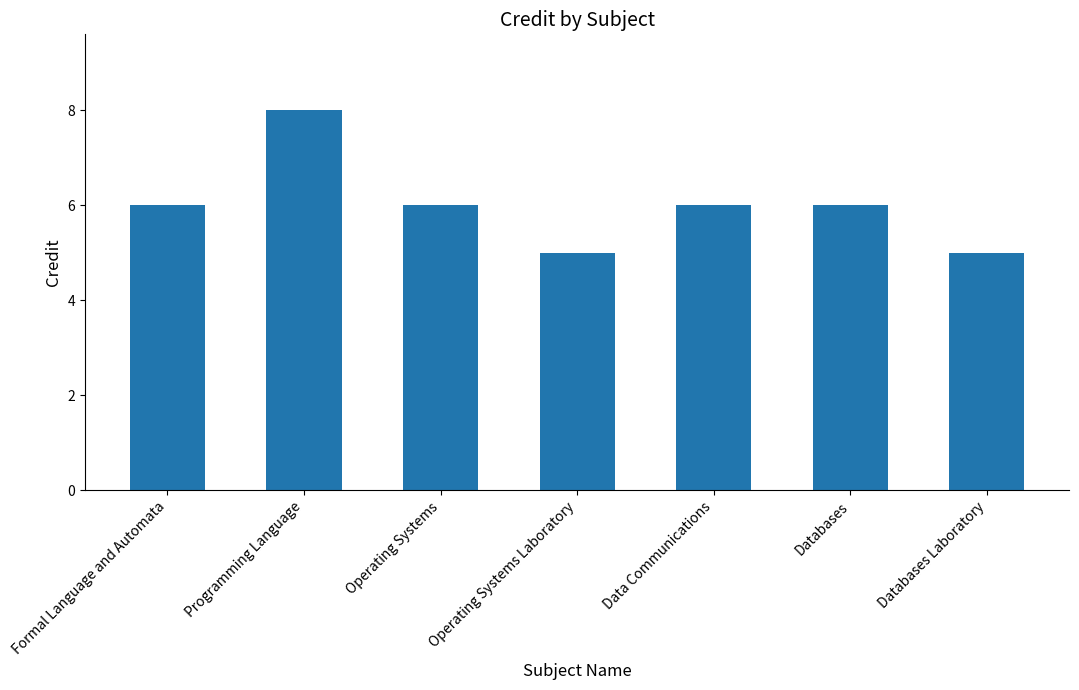

Does the chart contain any negative values?

No